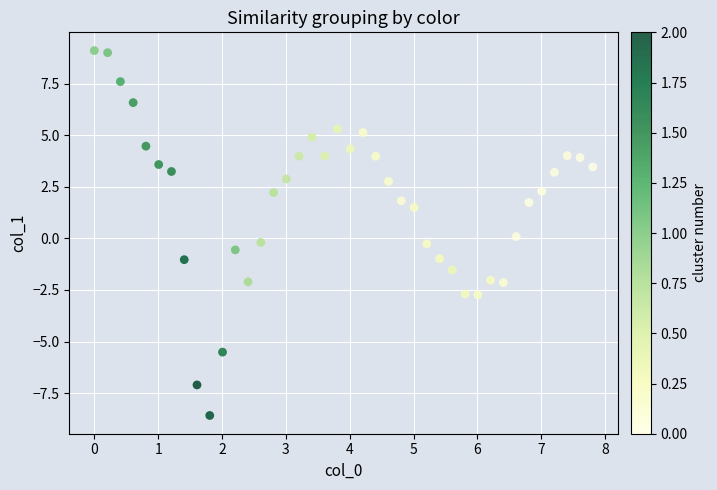

What is the range of X values (max minus min)?

7.8